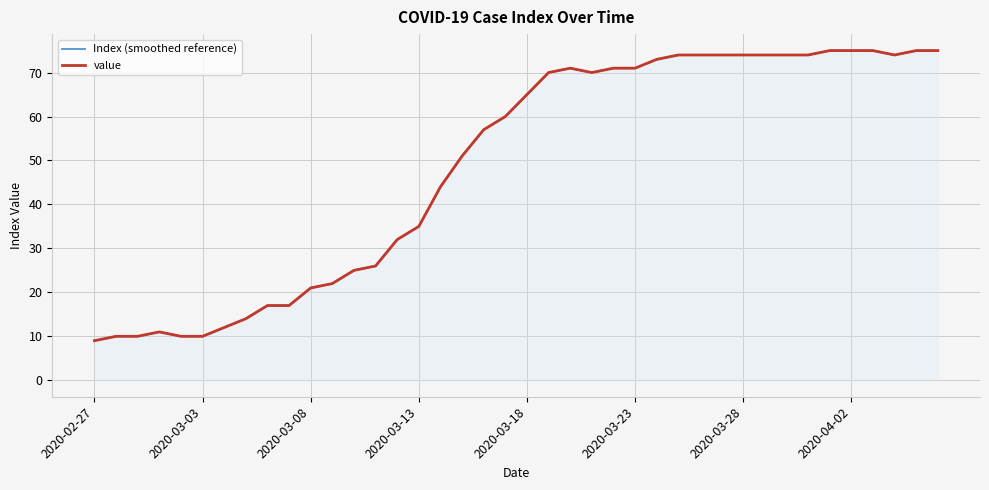

What is the total value across all series at 2020-03-23?

142